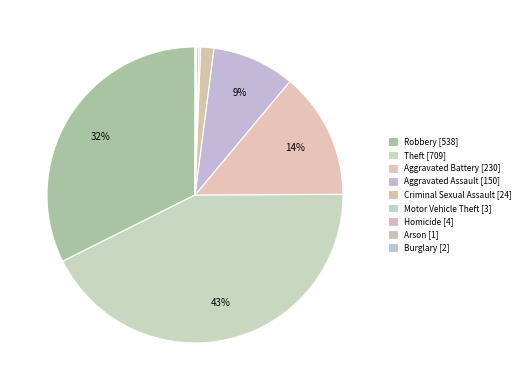

Between Theft and Aggravated Assault, which is larger?

Theft